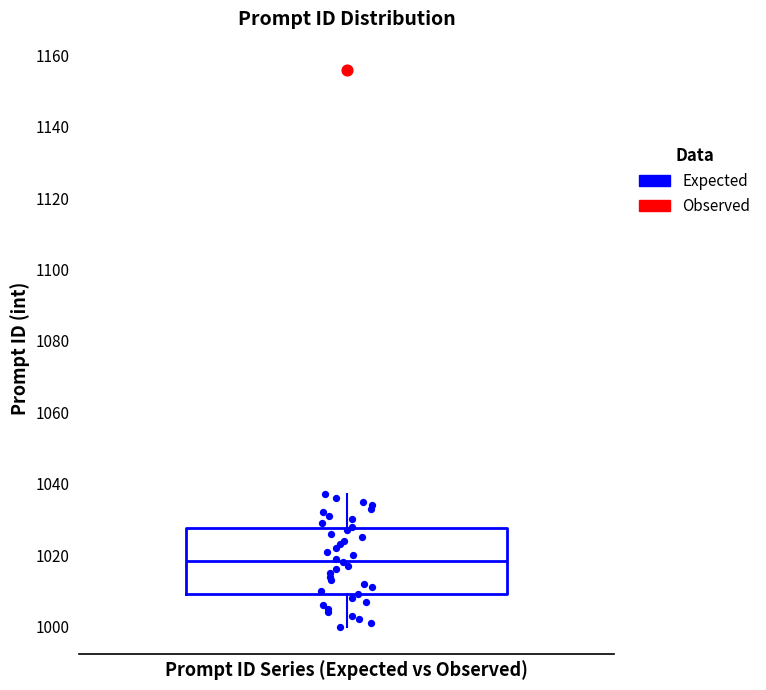

Where does the median line of the box sit on the y-axis? The values are not printed on the chart, so give them approximately, as read against the axis.

1018